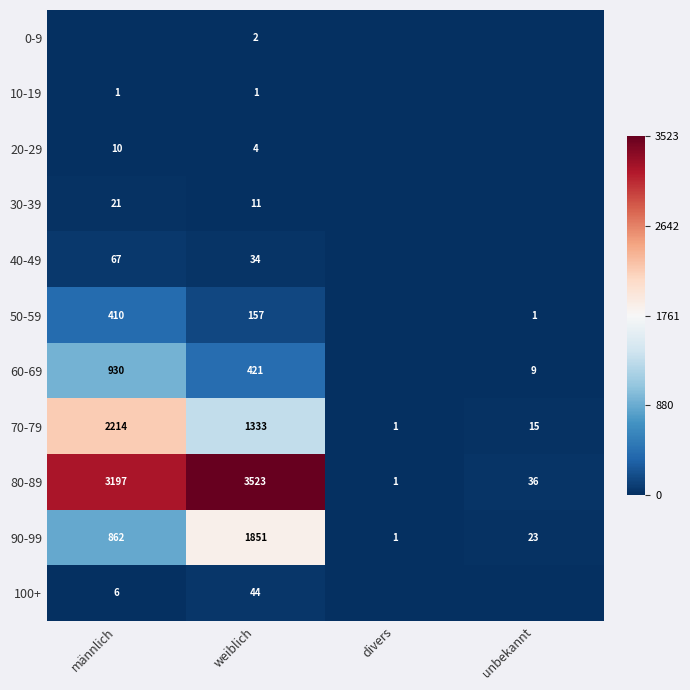

What is the total value across all series at weiblich?

7381